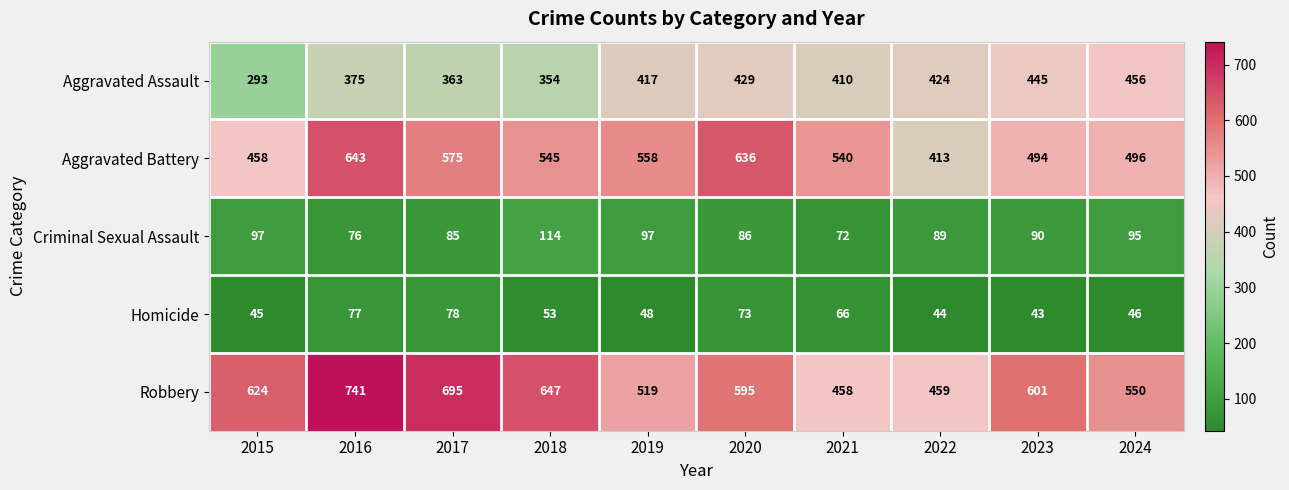

True or false: Aggravated Assault has a value of 293 at 2015.

True